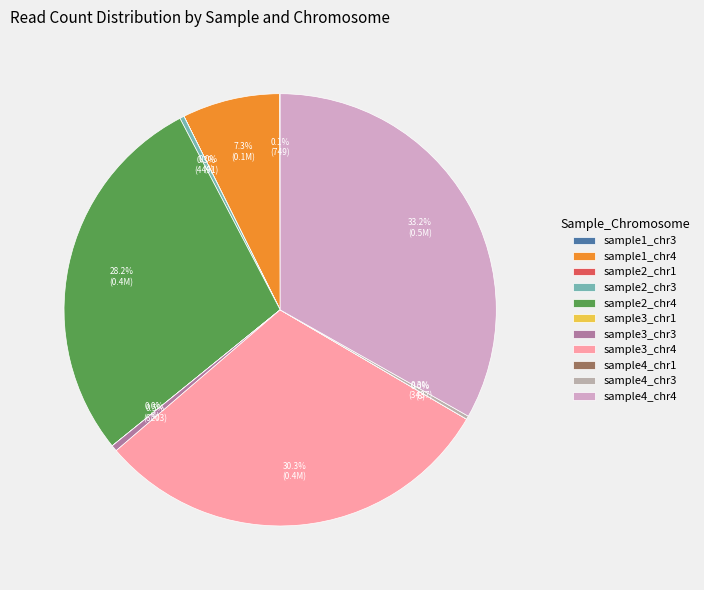

To the nearest percent, what is the difference between the sample3_chr4 and sample2_chr3 slice percentages?

30%